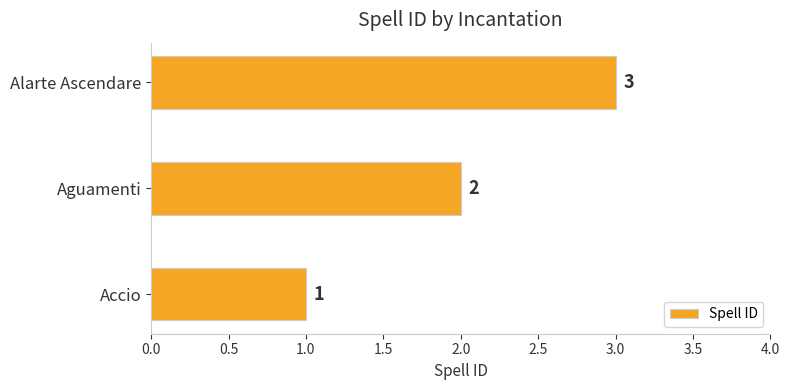

How many data points does each series have?

3